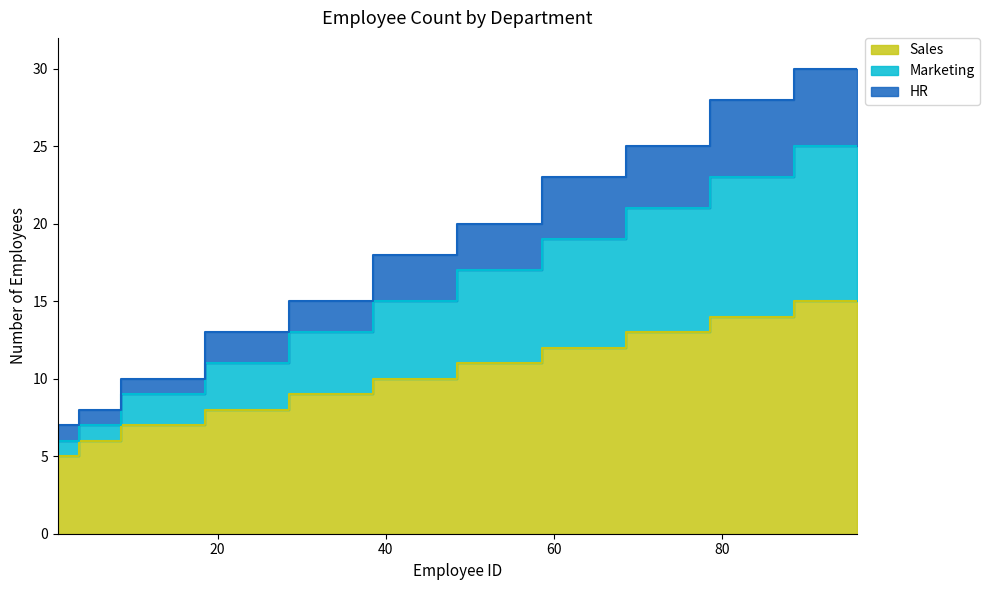

At which label is Sales closest to 10?

41